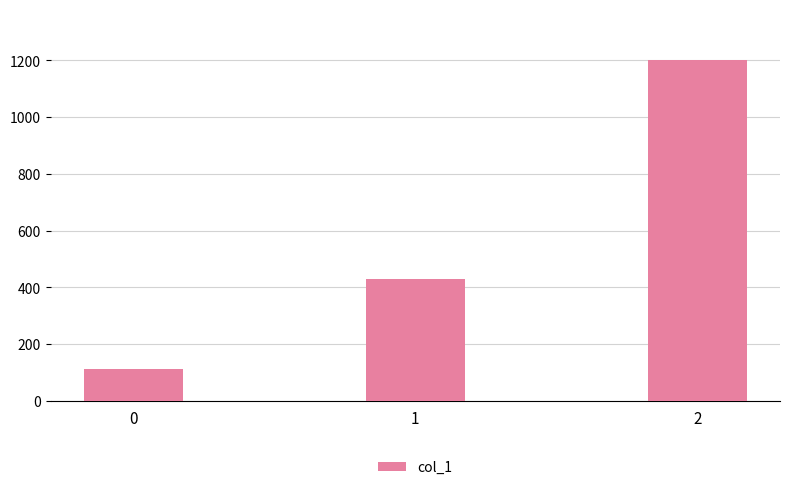

Rank the categories by value from lowest to highest.

0, 1, 2